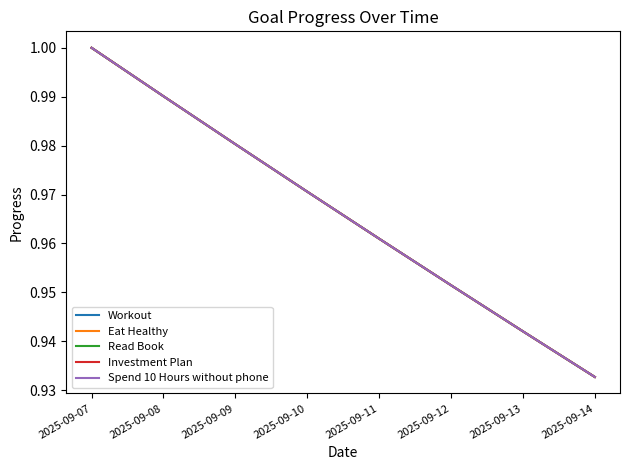

How many lines are shown in the chart?

5